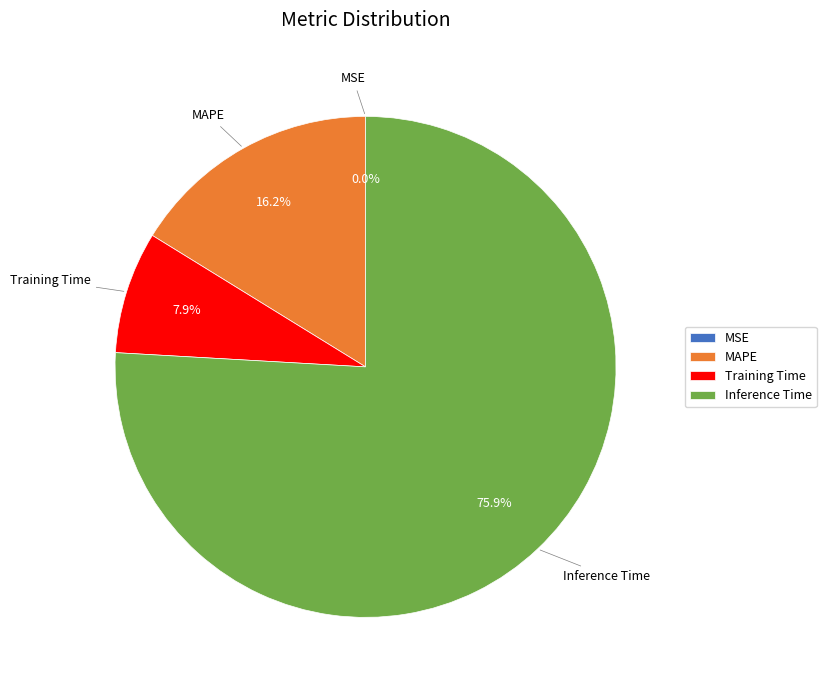

What is the largest slice in the pie chart?

Inference Time